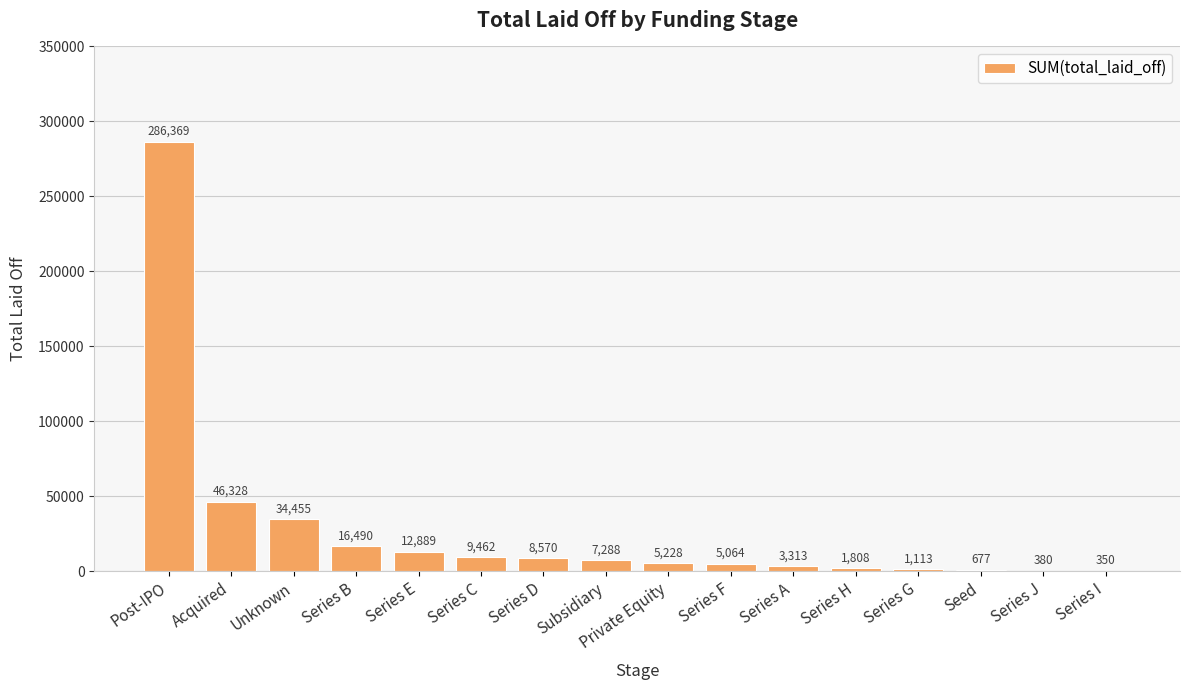

The value at Subsidiary is 7288. True or false?

True